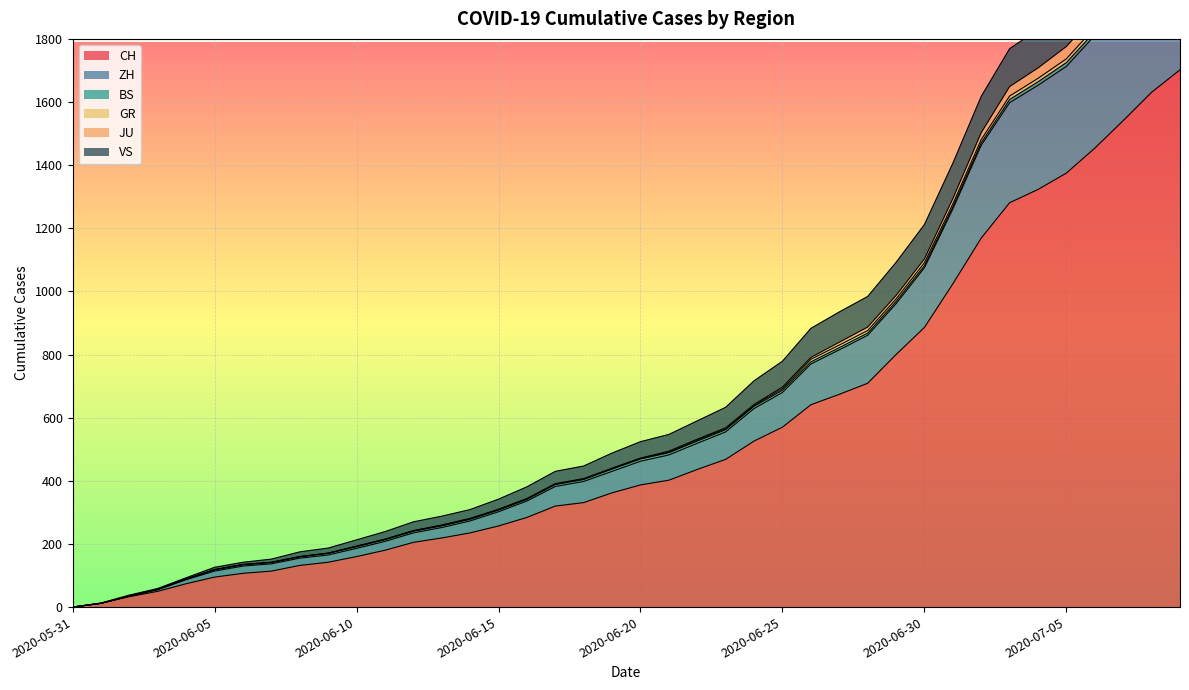

True or false: ZH and CH intersect in this chart.

False